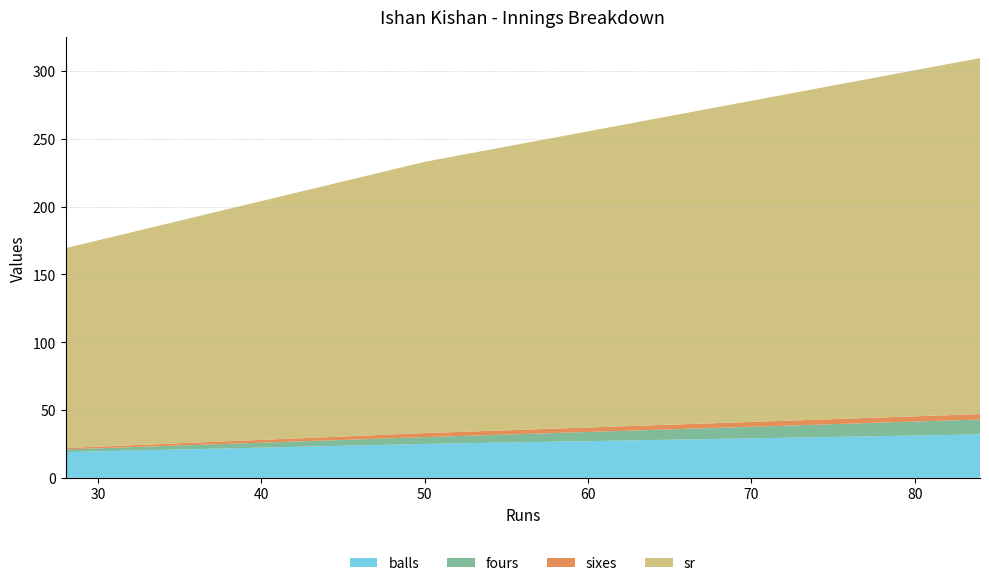

Reading left to right, what are all the values shown in this chart?

balls: 50=25.0	84=32.0	28=19.0
fours: 50=5.0	84=11.0	28=2.0
sixes: 50=3.0	84=4.0	28=1.0
sr: 50=200.0	84=262.5	28=147.4